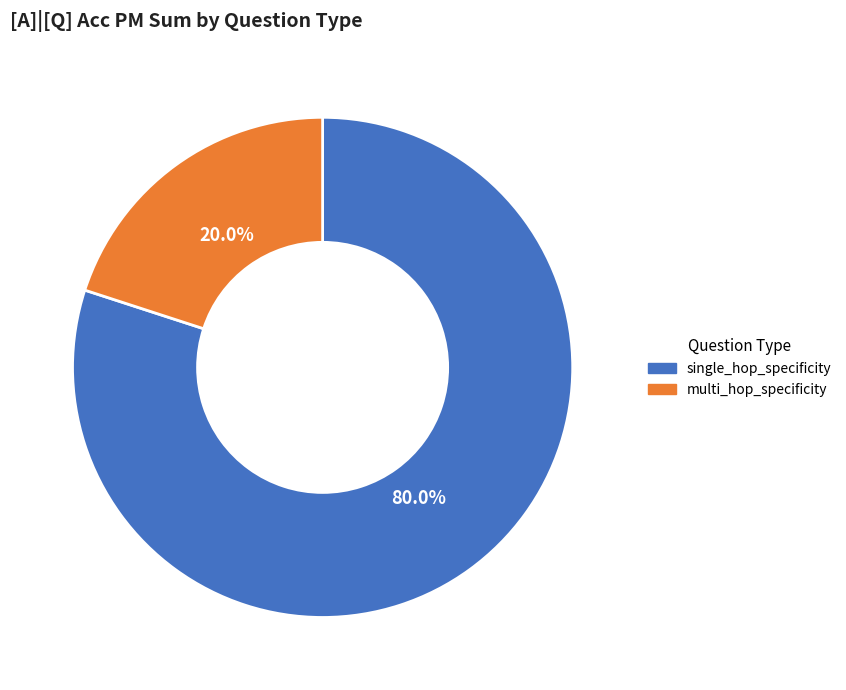

Rank the categories by value from lowest to highest.

multi_hop_specificity, single_hop_specificity